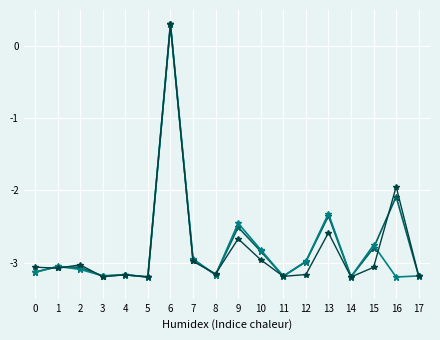

At which category is the sum across all series the highest?

6